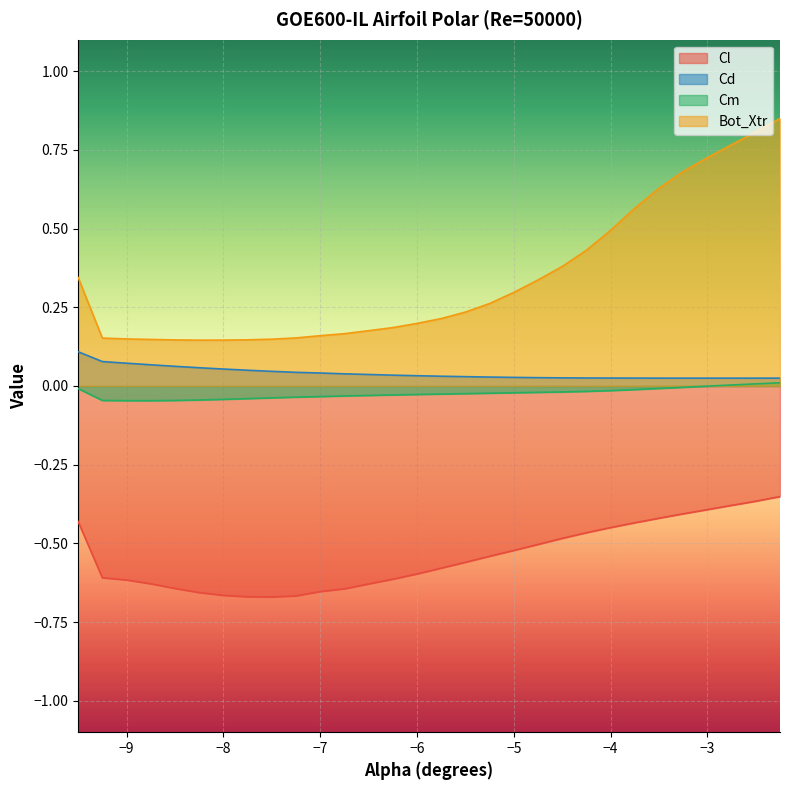

What is the value of the Bot_Xtr point at the 7th from the left?

0.1